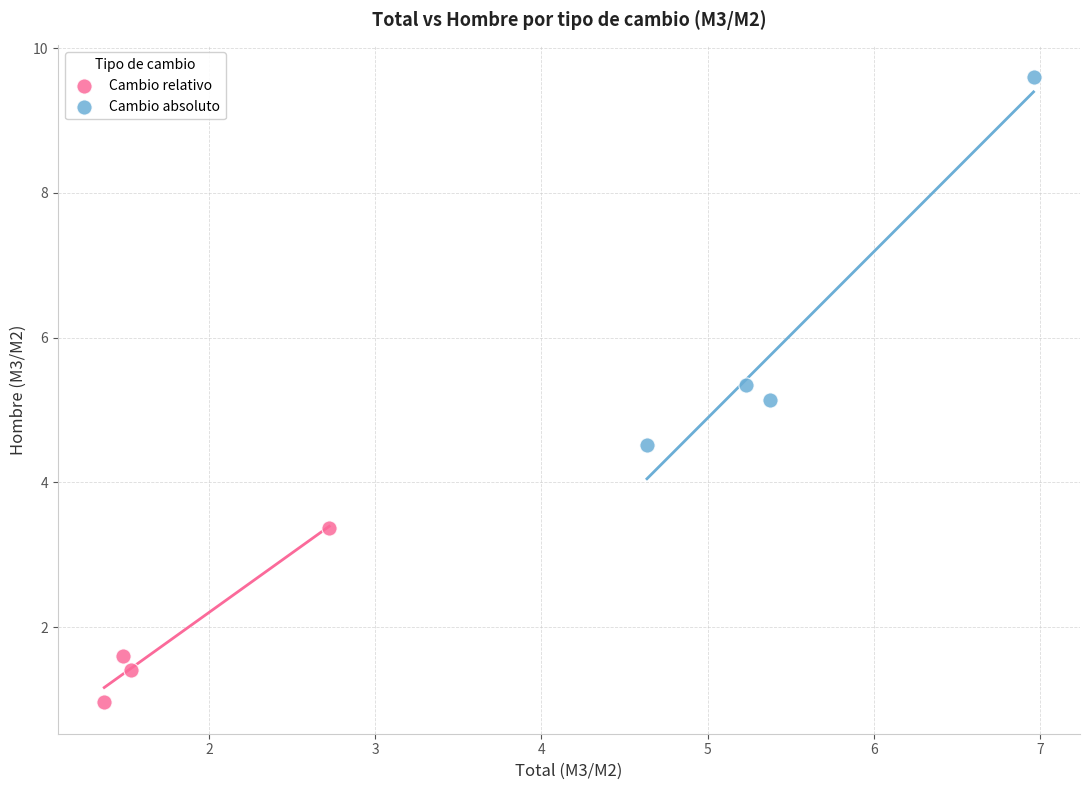

Which series has the widest spread of Y values?

Cambio absoluto